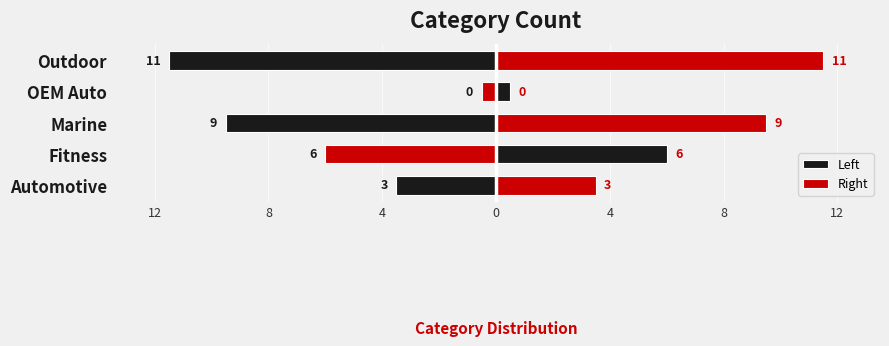

List the series in order of their peak value, highest first.

Right, Left